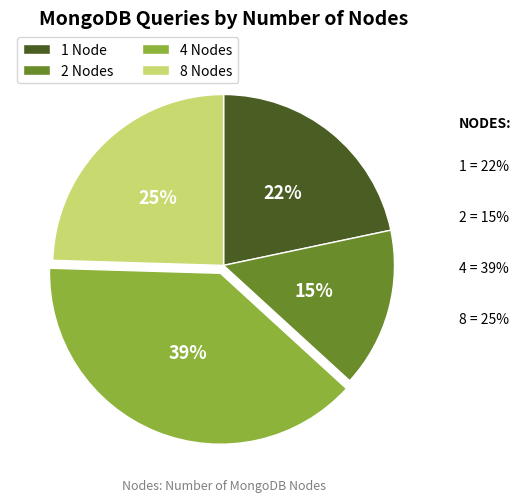

Rank the categories by value from highest to lowest.

4, 8, 1, 2